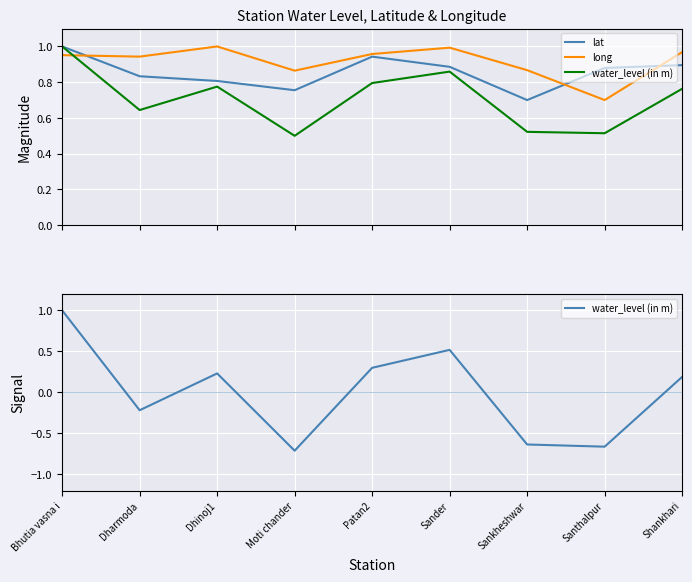

Which series has the widest spread of values?

water_level (in m)